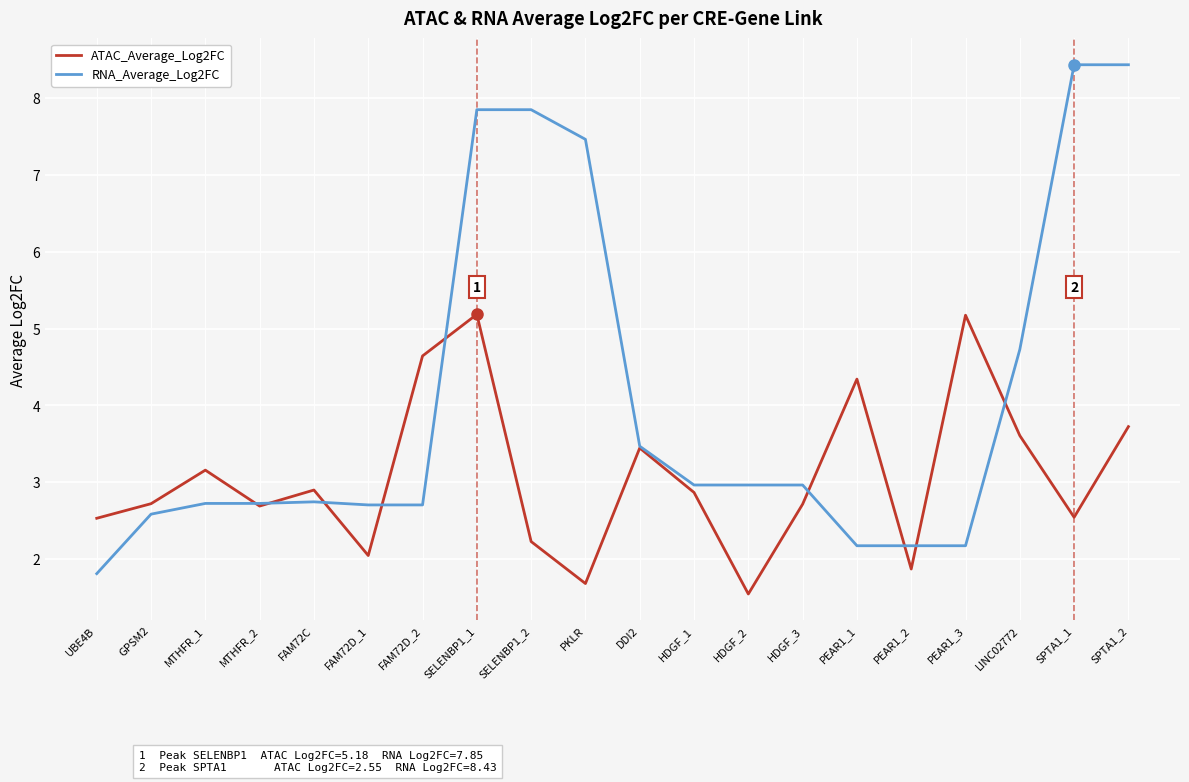

How many lines are shown in the chart?

2